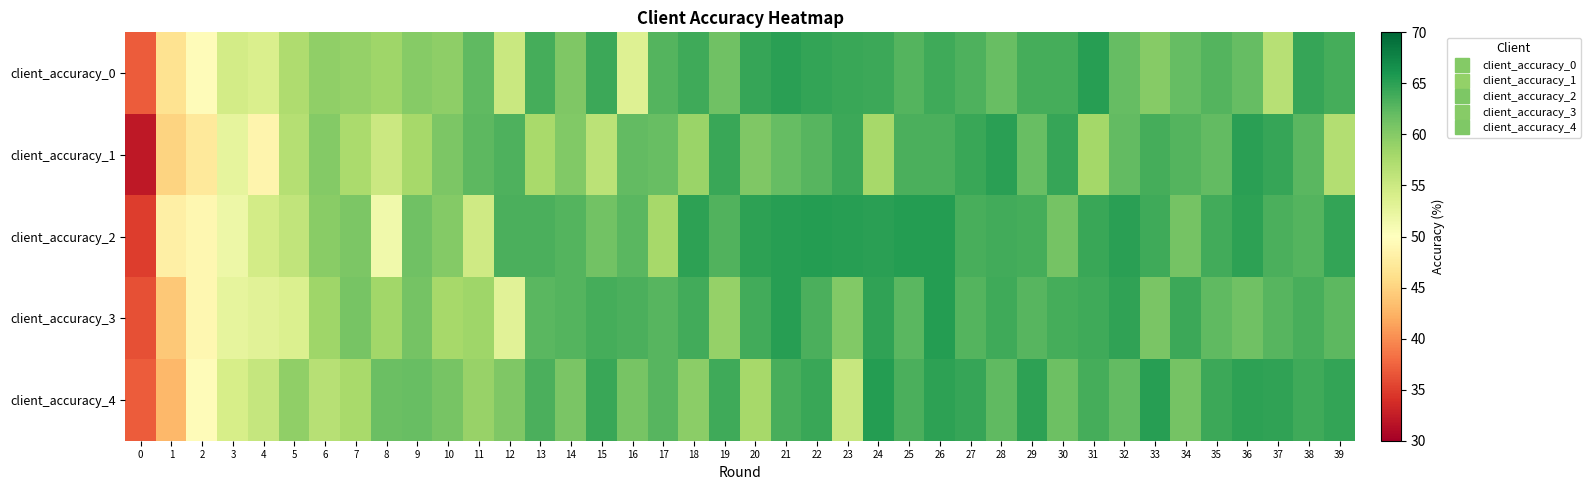

Reading left to right, what are all the values shown in this chart?

client_accuracy_0: 0=36.9	1=46.4	2=49.5	3=54.5	4=53.9	5=57.3	6=59.3	7=59.0	8=58.4	9=59.9	10=59.4	11=62.3	12=55.2	13=63.7	14=60.5	15=64.2	16=53.3	17=62.8	18=63.9	19=61.3	20=64.4	21=65.0	22=64.7	23=64.3	24=64.1	25=62.9	26=63.9	27=63.3	28=61.7	29=63.7	30=63.7	31=65.3	32=61.9	33=60.0	34=61.9	35=62.9	36=62.0	37=56.6	38=64.5	39=63.6
client_accuracy_1: 0=32.1	1=45.1	2=47.3	3=52.6	4=48.6	5=56.9	6=60.1	7=57.6	8=55.1	9=57.9	10=60.6	11=62.4	12=63.2	13=57.7	14=60.2	15=56.3	16=62.0	17=61.7	18=58.7	19=64.3	20=60.4	21=62.0	22=62.7	23=64.1	24=57.8	25=63.4	26=63.4	27=64.3	28=65.0	29=61.8	30=64.4	31=58.0	32=62.2	33=63.7	34=62.9	35=62.1	36=65.1	37=64.4	38=62.7	39=56.9
client_accuracy_2: 0=34.9	1=48.0	2=48.9	3=51.8	4=54.4	5=55.9	6=59.7	7=60.6	8=51.6	9=61.3	10=60.1	11=54.8	12=63.3	13=63.3	14=62.9	15=61.1	16=62.6	17=57.8	18=64.9	19=63.0	20=64.9	21=65.3	22=65.4	23=65.2	24=65.1	25=65.4	26=65.3	27=63.6	28=63.8	29=63.6	30=61.0	31=64.3	32=65.0	33=63.9	34=61.0	35=63.8	36=64.9	37=63.3	38=63.0	39=64.6
client_accuracy_3: 0=36.2	1=44.1	2=49.0	3=52.6	4=53.1	5=53.6	6=58.4	7=60.8	8=58.1	9=60.9	10=57.9	11=58.3	12=53.1	13=62.6	14=62.9	15=63.6	16=63.3	17=62.7	18=63.9	19=59.0	20=63.8	21=65.2	22=63.4	23=60.2	24=64.7	25=62.6	26=65.5	27=62.9	28=64.0	29=62.7	30=63.7	31=63.9	32=64.7	33=60.8	34=64.1	35=62.2	36=61.3	37=62.7	38=63.5	39=62.4
client_accuracy_4: 0=36.9	1=43.0	2=49.7	3=54.2	4=55.6	5=59.3	6=56.6	7=57.8	8=61.7	9=61.8	10=60.9	11=58.8	12=60.4	13=63.4	14=60.8	15=64.3	16=60.9	17=62.8	18=59.6	19=63.9	20=57.9	21=63.5	22=64.3	23=55.5	24=65.3	25=63.3	26=65.0	27=64.5	28=62.3	29=64.9	30=61.6	31=63.7	32=62.1	33=65.3	34=61.0	35=64.1	36=64.9	37=64.8	38=64.1	39=64.7